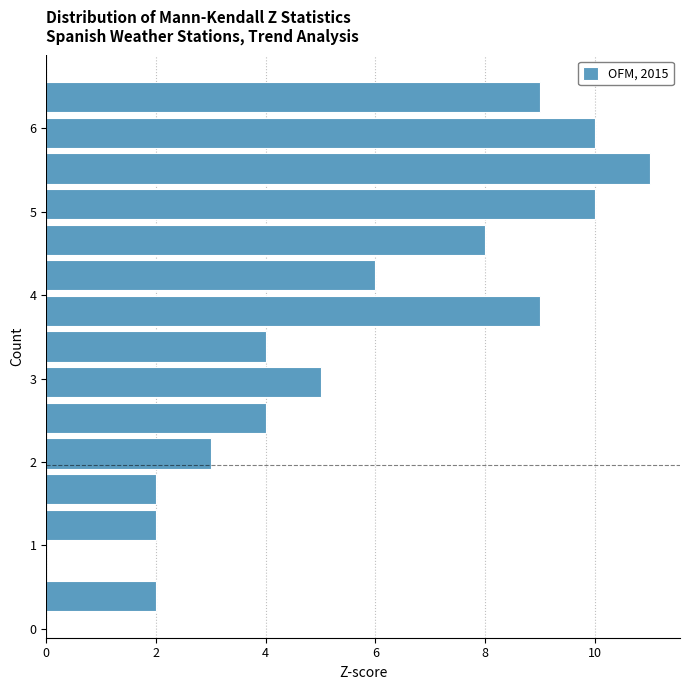

Reading bottom to top, transcribe this chart: for each bar, give the range it covers on the y-axis and its length. Neither the bar edges nor the lengths are printed on the chart, so give them approximately, as read against the axes.

0.2 to 0.6: 2
0.6 to 1.0: 0
1.0 to 1.5: 2
1.5 to 1.9: 2
1.9 to 2.3: 3
2.3 to 2.7: 4
2.7 to 3.2: 5
3.2 to 3.6: 4
3.6 to 4.0: 9
4.0 to 4.4: 6
4.4 to 4.9: 8
4.9 to 5.3: 10
5.3 to 5.7: 11
5.7 to 6.2: 10
6.2 to 6.6: 9